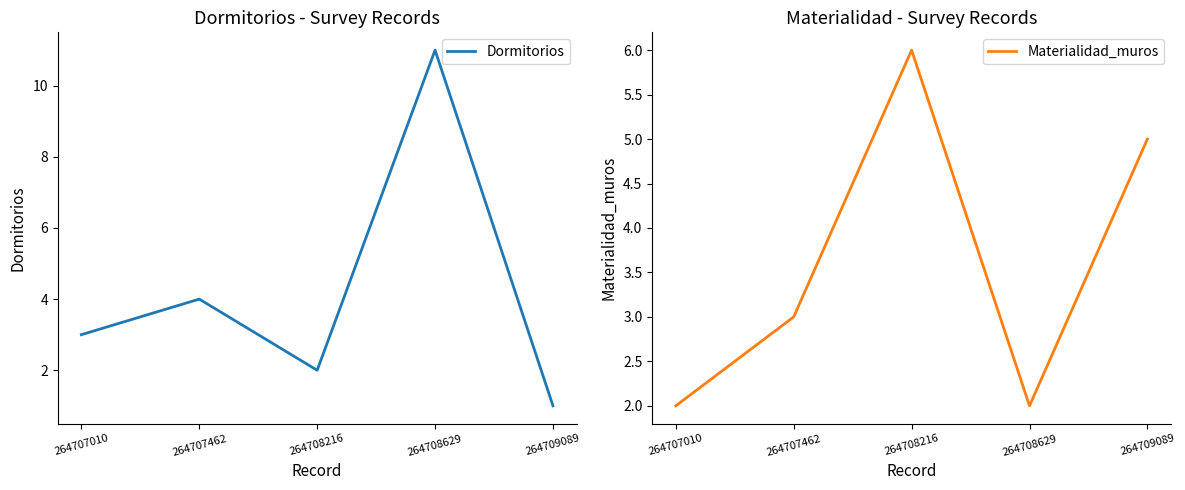

Does the chart have visible grid lines?

No